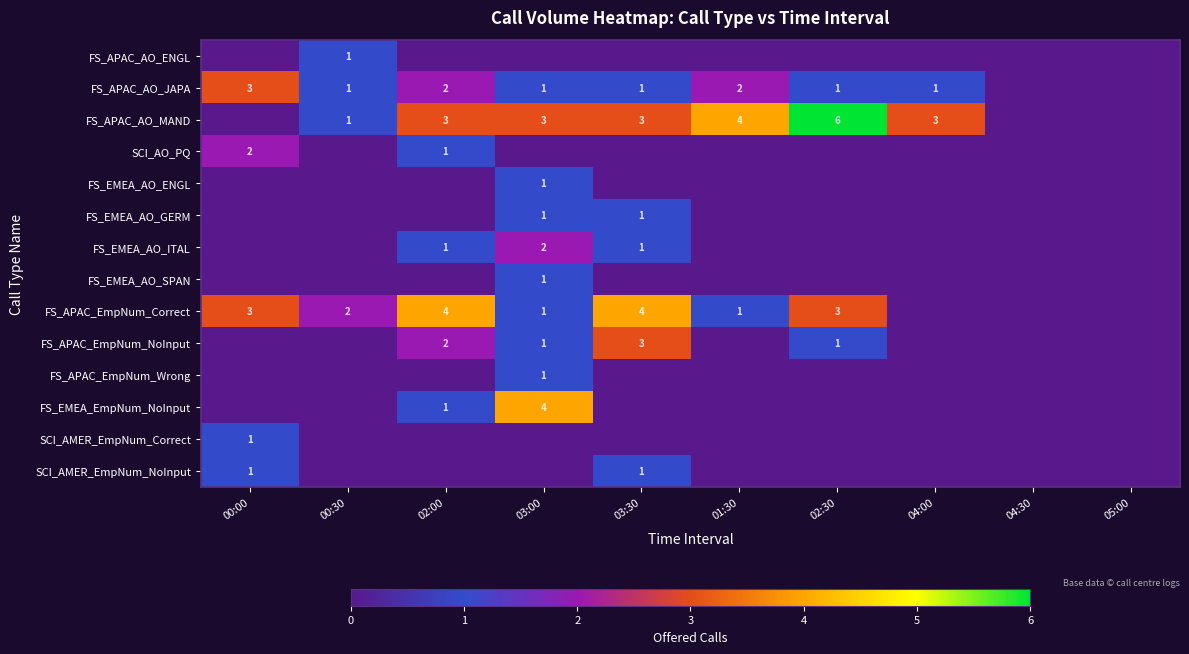

The FS_APAC_AO_JAPA series shows 3 at 00:00. True or false?

True